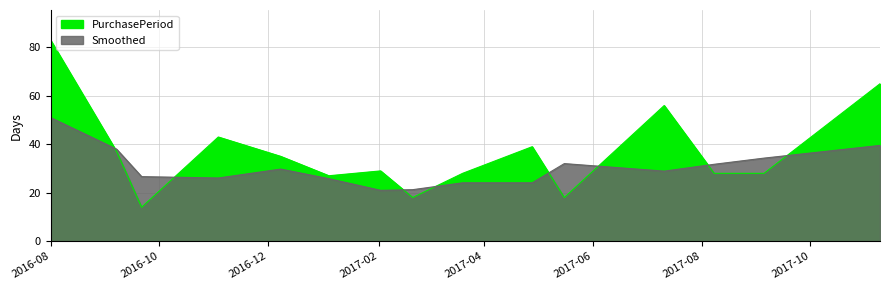

What is the change in value from 2016-08-01 to 2017-08-08?

-55